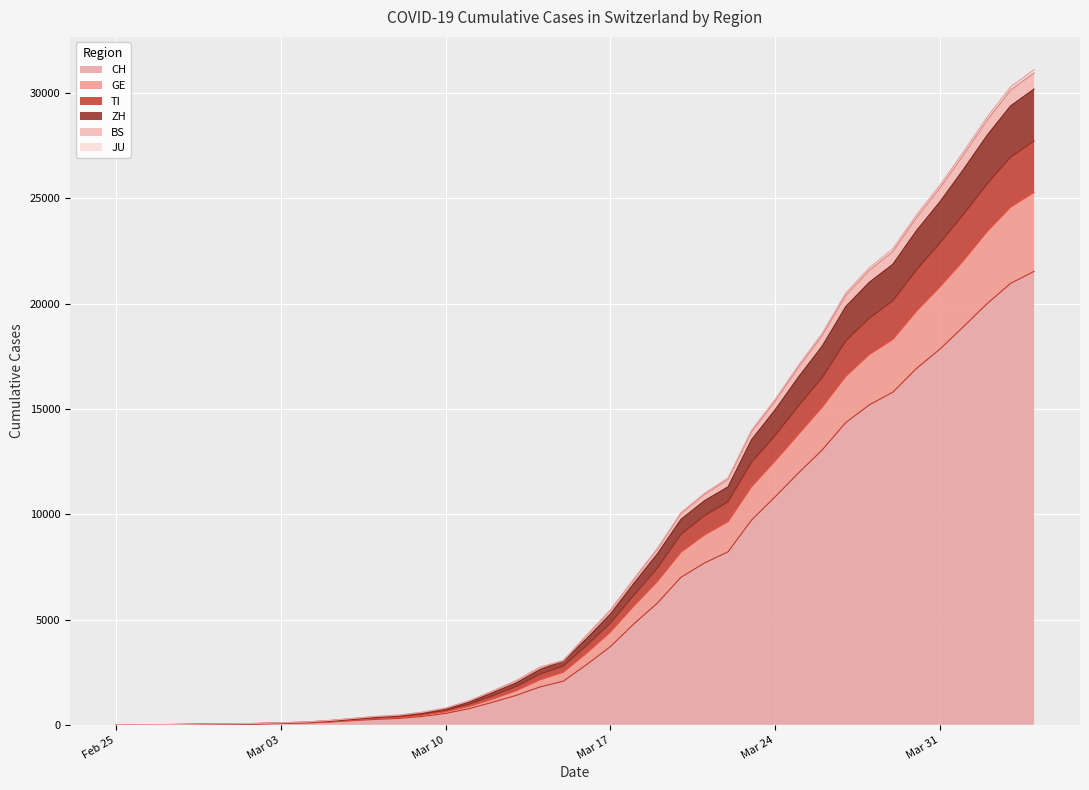

What is the maximum value for CH?

21535